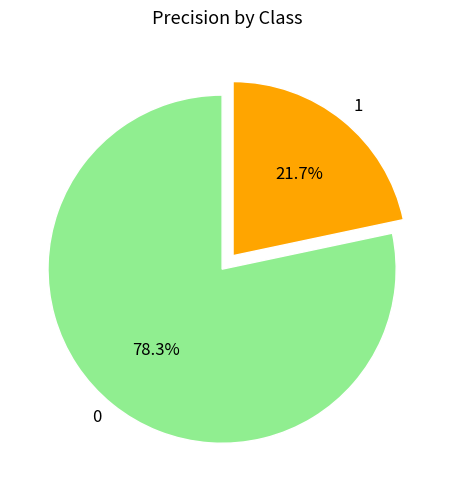

Does 0 account for over 50% of the chart?

Yes